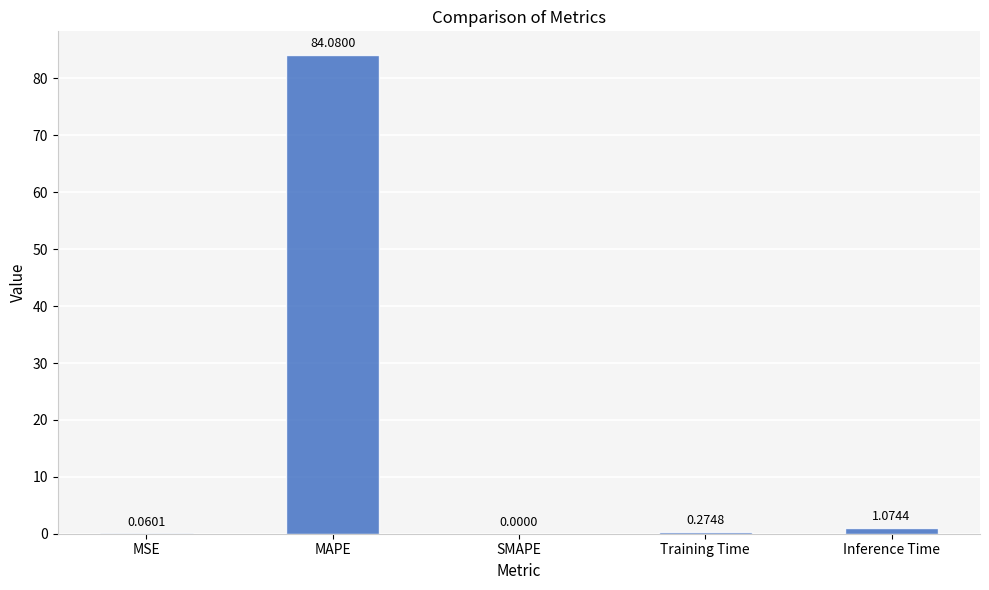

Where is the data nearest to the value 42?

Inference Time